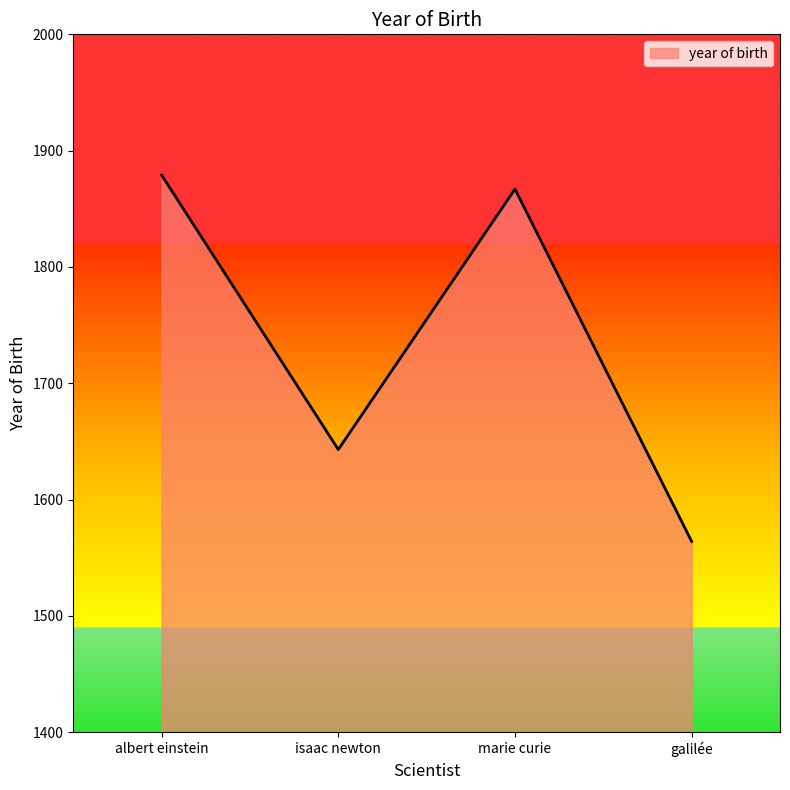

Reading right to left, transcribe all the data shown in this chart.

1564	1867	1643	1879